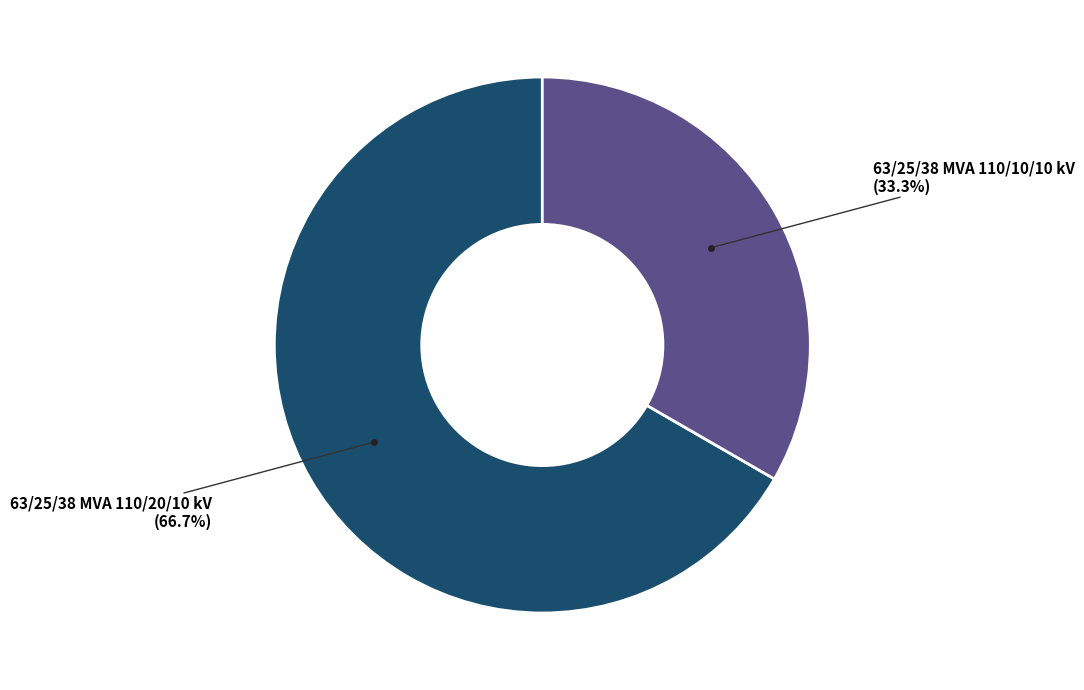

Is there a majority slice in this chart?

Yes